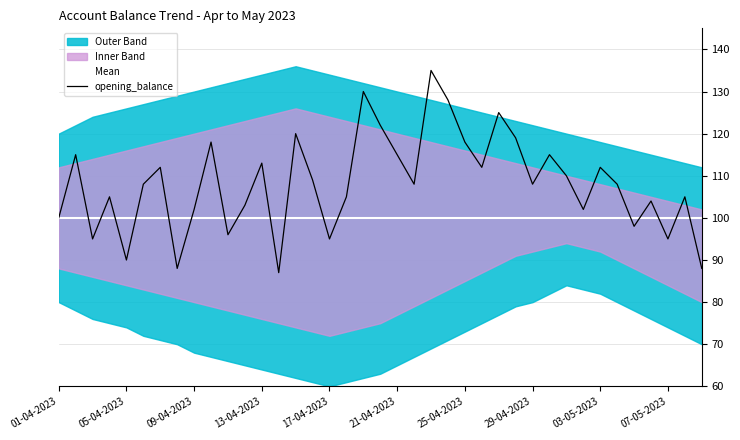

True or false: opening_balance has more than 0 points higher than both neighbors.

True